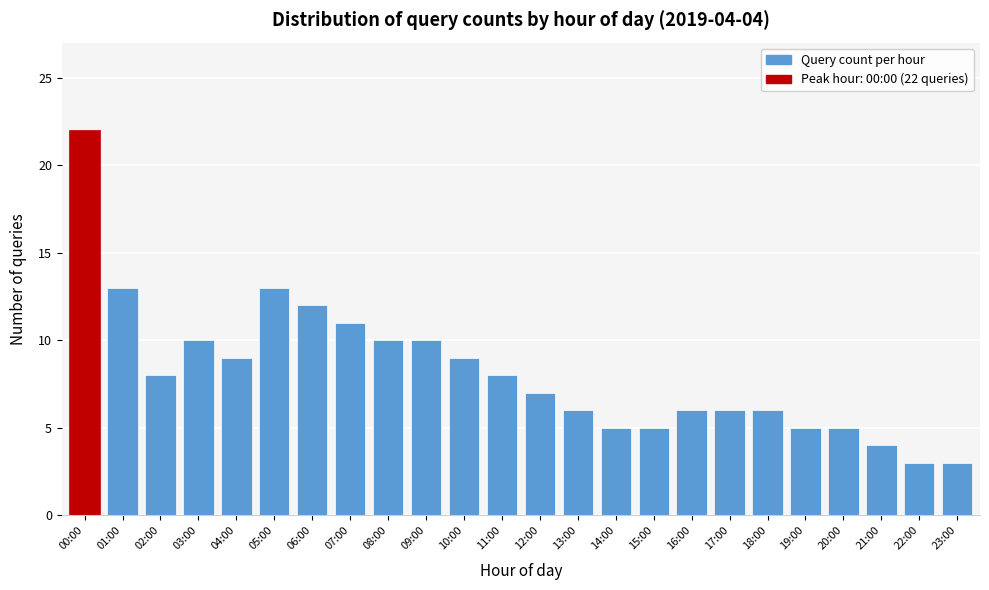

Reading right to left, transcribe all the data shown in this chart.

23:00=3	22:00=3	21:00=4	20:00=5	19:00=5	18:00=6	17:00=6	16:00=6	15:00=5	14:00=5	13:00=6	12:00=7	11:00=8	10:00=9	09:00=10	08:00=10	07:00=11	06:00=12	05:00=13	04:00=9	03:00=10	02:00=8	01:00=13	00:00=22